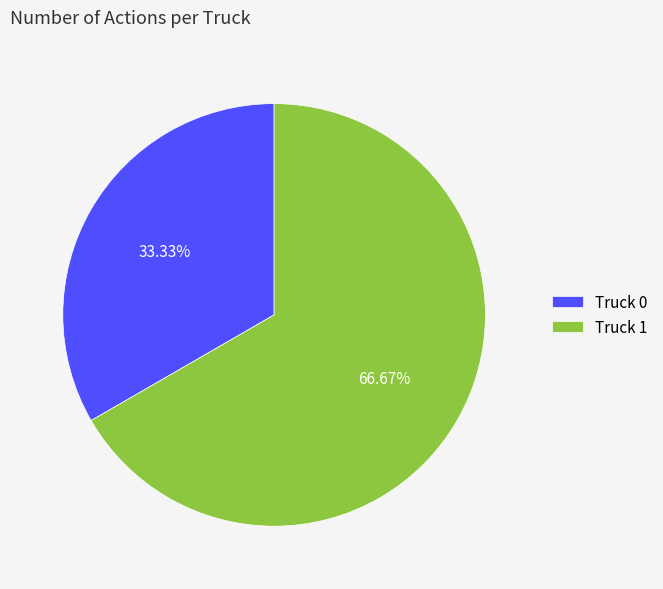

True or false: Truck 1 accounts for 67% of the total.

True